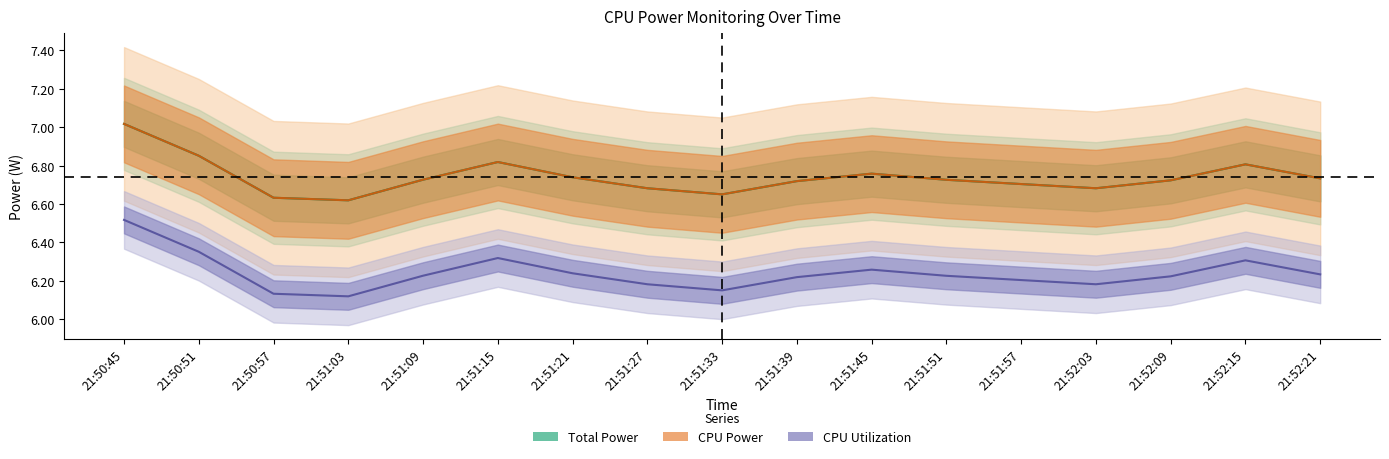

List the labels in order of CPU Power value, smallest first.

21:51:03, 21:50:57, 21:51:33, 21:51:27, 21:52:03, 21:51:57, 21:51:39, 21:52:09, 21:51:51, 21:51:09, 21:52:21, 21:51:21, 21:51:45, 21:52:15, 21:51:15, 21:50:51, 21:50:45